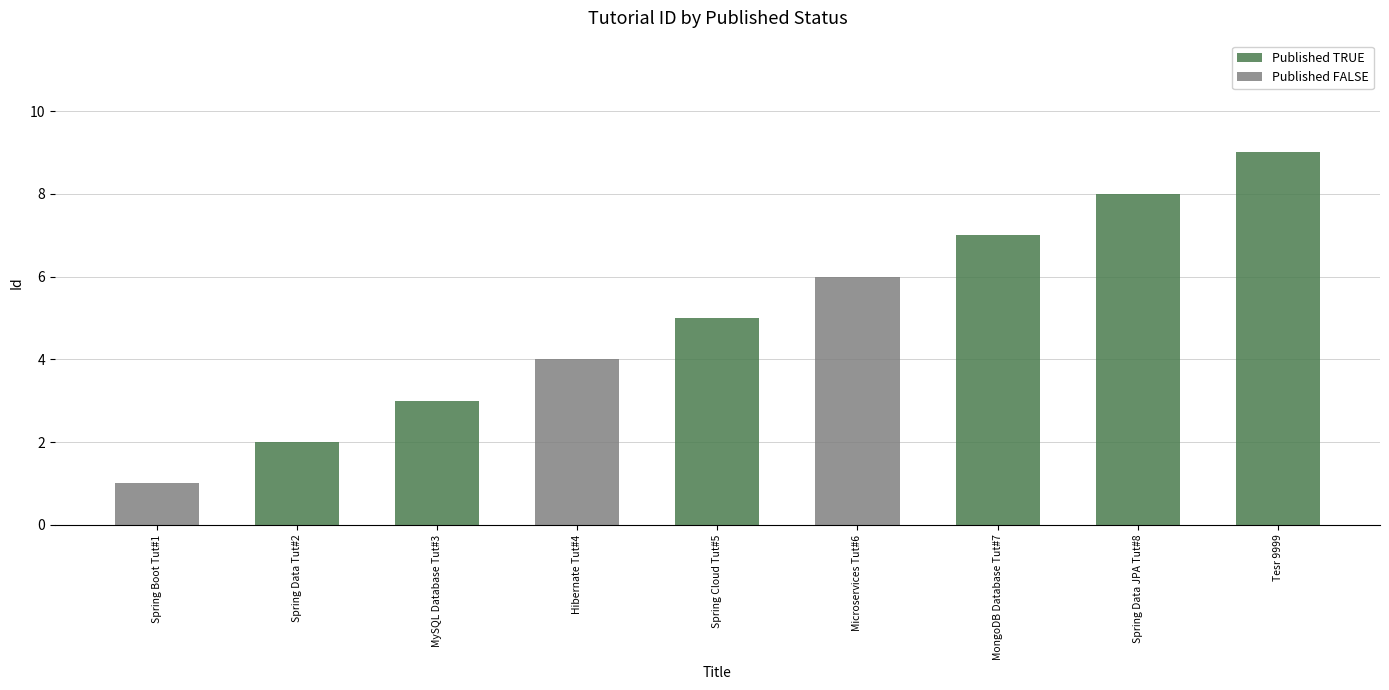

Count the number of categories in the chart.

9